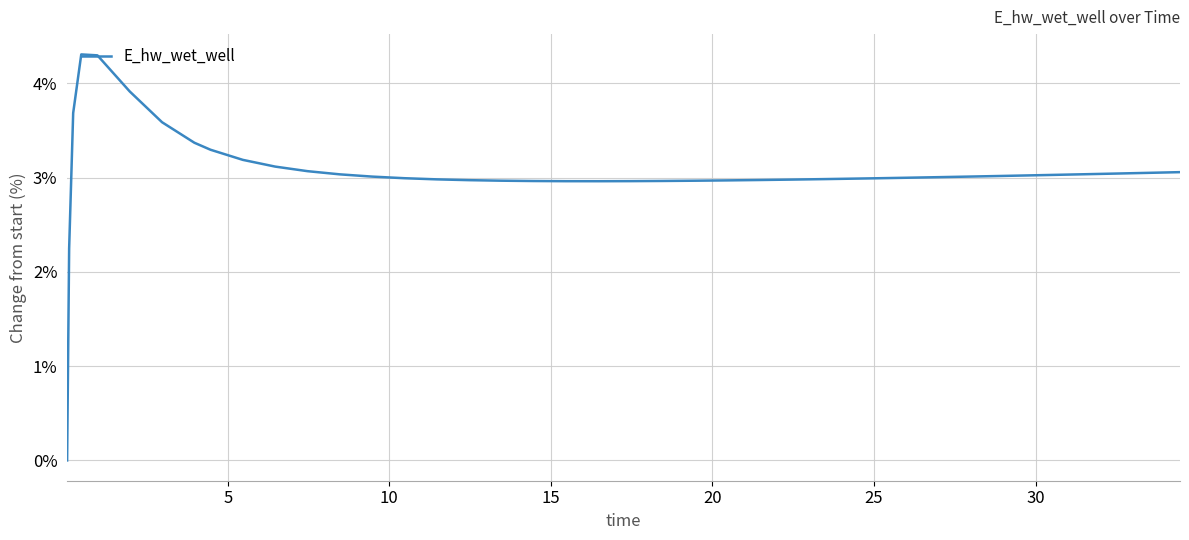

How many positive values are there?

39